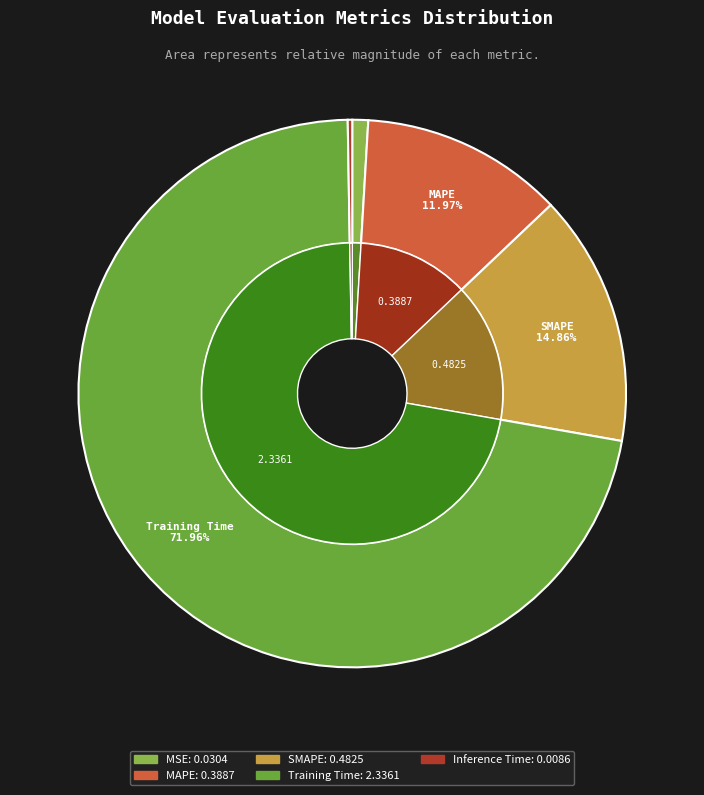

How many segments does this pie chart have?

5